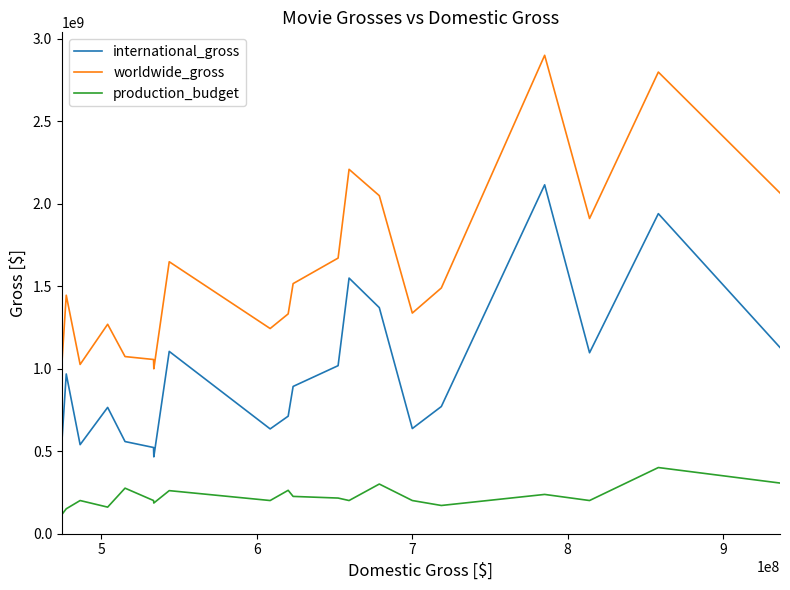

True or false: international_gross and worldwide_gross intersect in this chart.

False